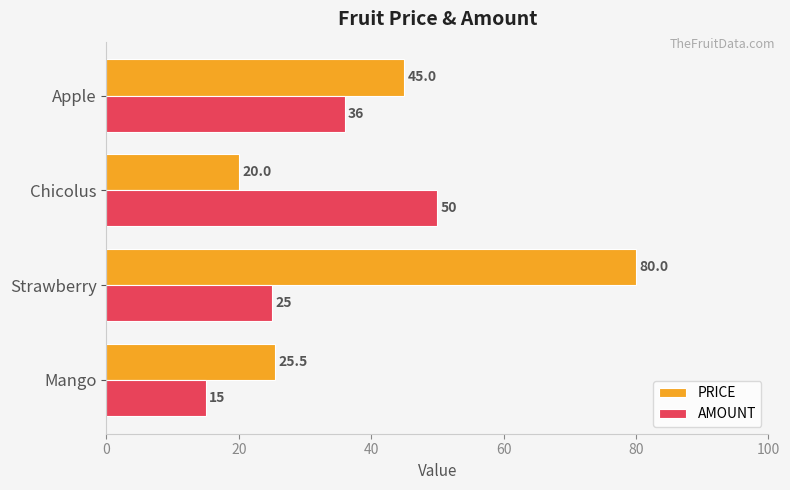

Which label corresponds to the largest value in the chart?

Strawberry